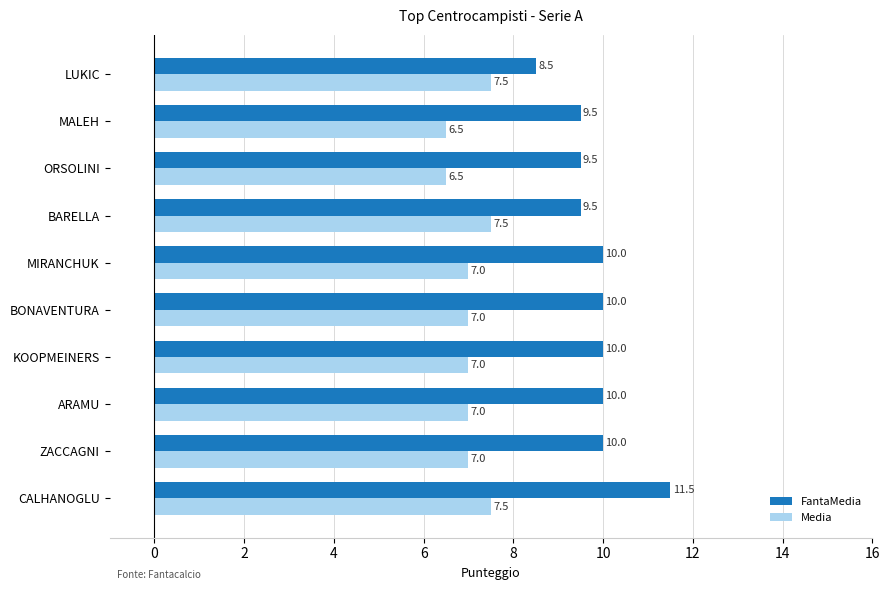

At ORSOLINI, list the series in order from largest to smallest.

FantaMedia, Media